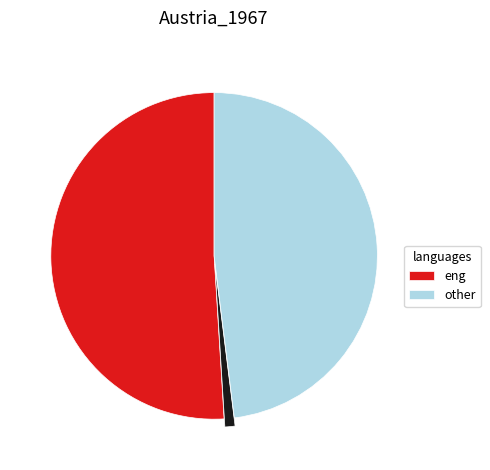

Does any single category account for the majority?

Yes